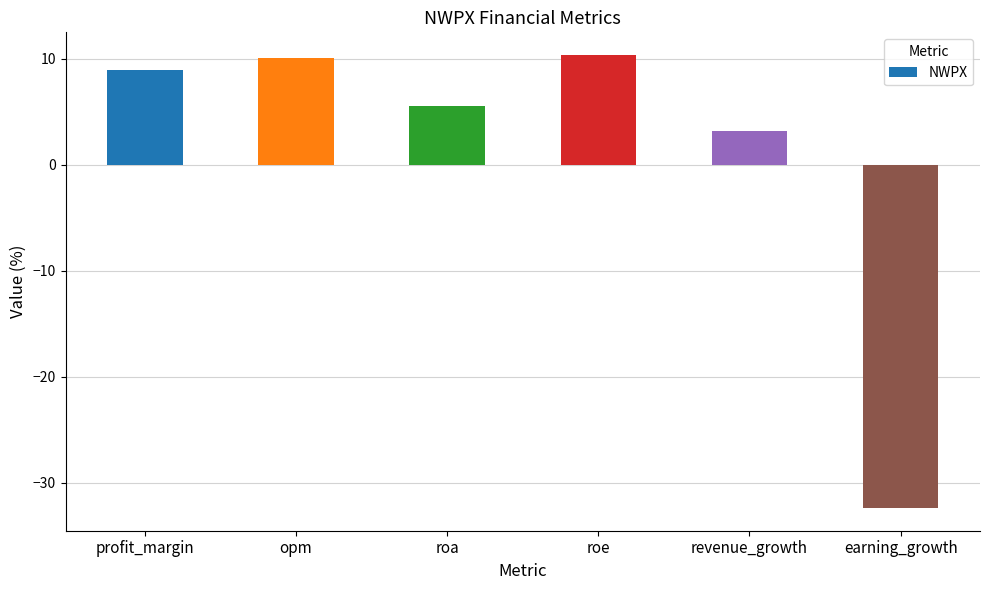

What position from the right is earning_growth?

1